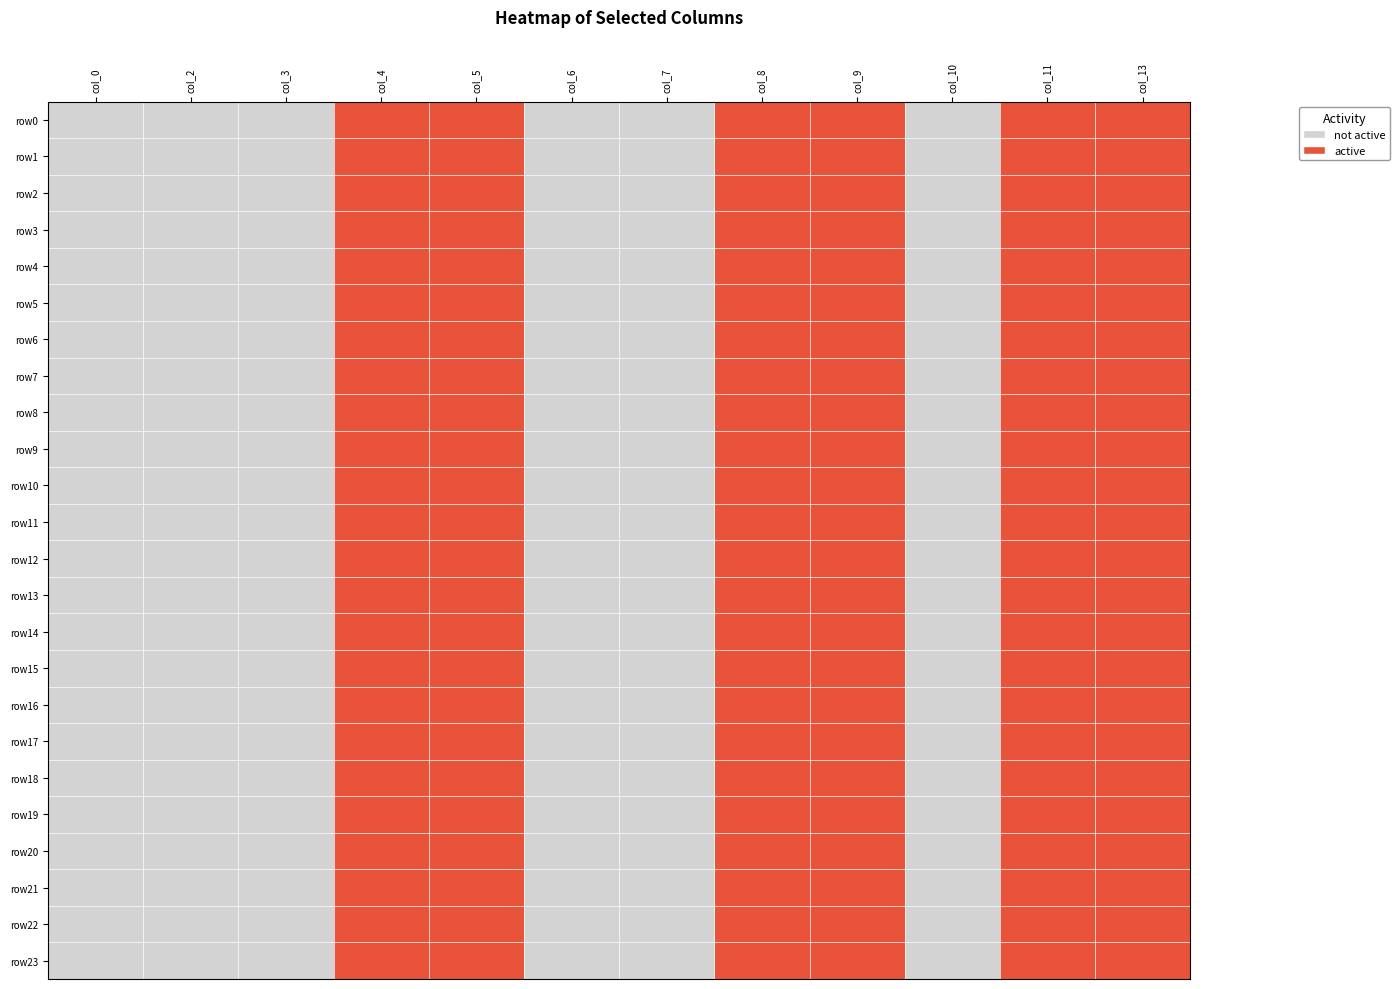

At which category is the sum across all series the highest?

col_4